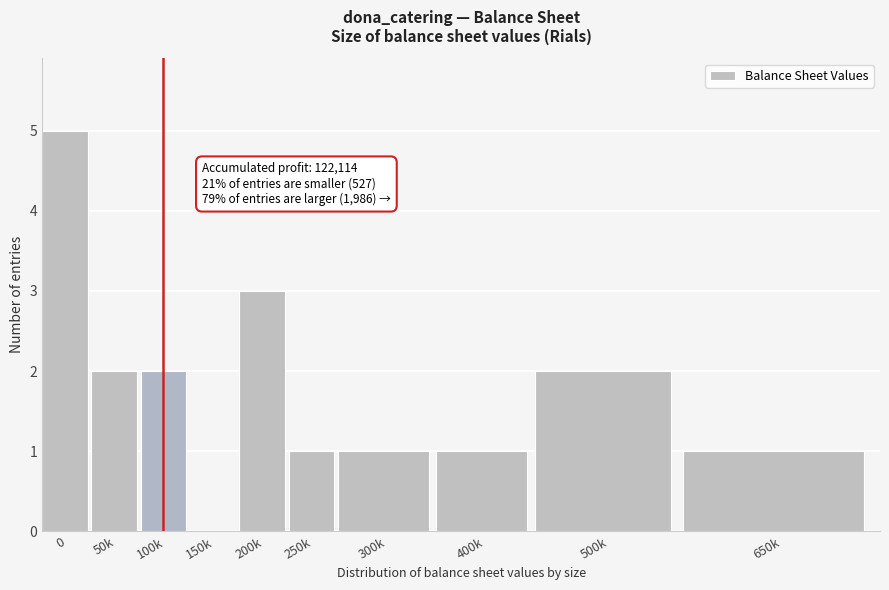

Reading left to right, extract all data points from this chart.

0=5	50k=2	100k=2	150k=0	200k=3	250k=1	300k=1	400k=1	500k=2	650k=1